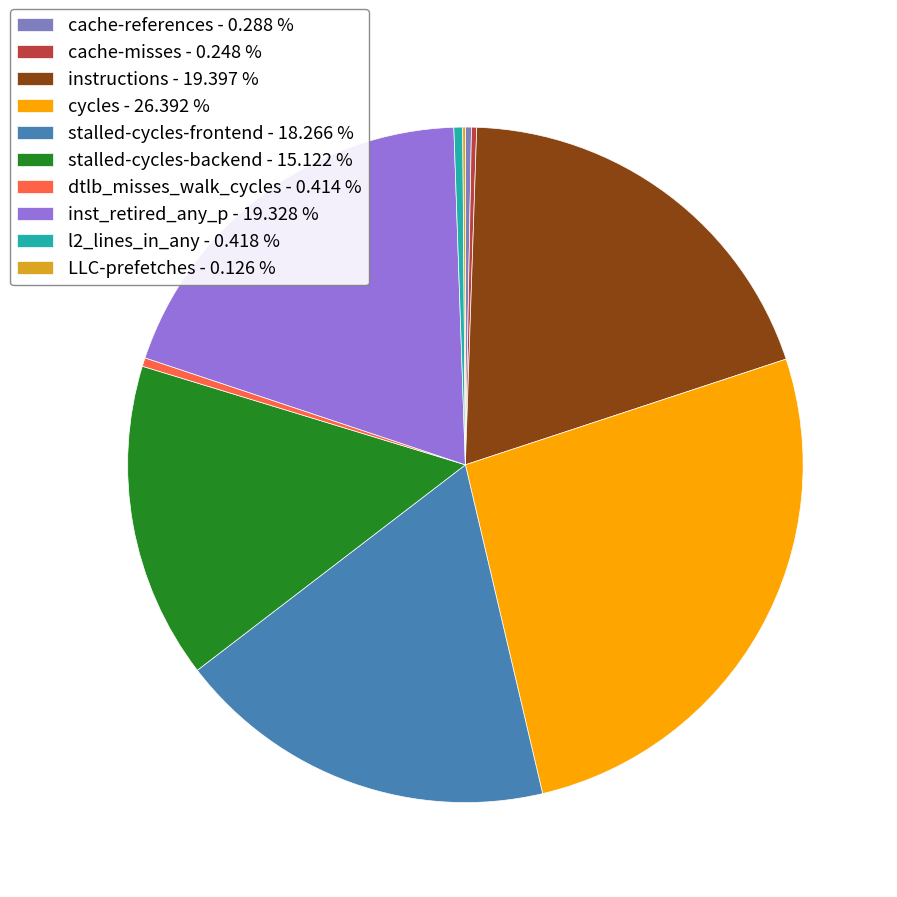

Count the number of slices in the pie.

10